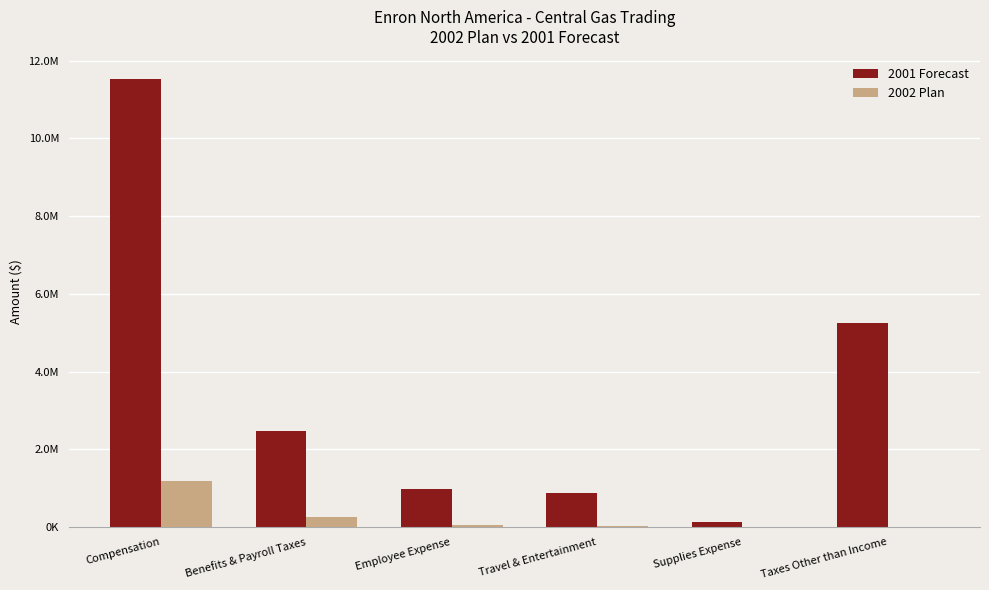

Are the bars horizontal?

No